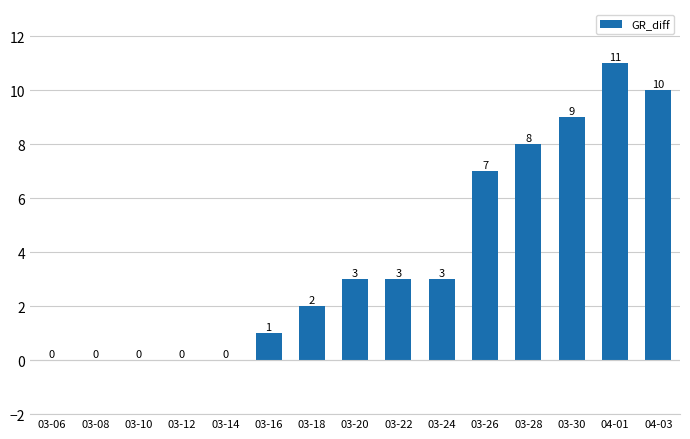

Which has a higher value, 03-12 or 03-20?

03-20